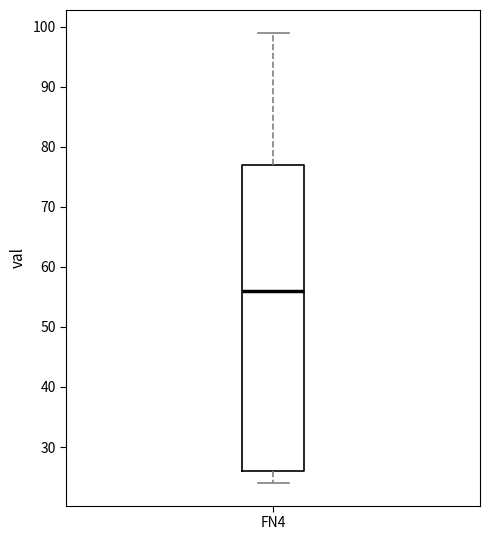

Where is the upper edge of the box for FN4 on the y-axis? The values are not printed on the chart, so give them approximately, as read against the axis.

77